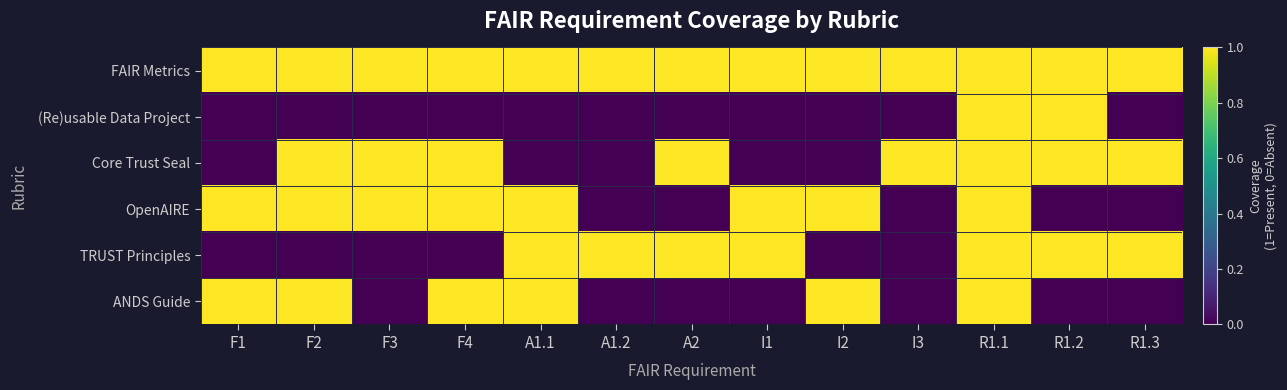

Reading left to right, extract all data points from this chart.

FAIR Metrics: F1=1	F2=1	F3=1	F4=1	A1.1=1	A1.2=1	A2=1	I1=1	I2=1	I3=1	R1.1=1	R1.2=1	R1.3=1
(Re)usable Data Project: F1=0	F2=0	F3=0	F4=0	A1.1=0	A1.2=0	A2=0	I1=0	I2=0	I3=0	R1.1=1	R1.2=1	R1.3=0
Core Trust Seal: F1=0	F2=1	F3=1	F4=1	A1.1=0	A1.2=0	A2=1	I1=0	I2=0	I3=1	R1.1=1	R1.2=1	R1.3=1
OpenAIRE: F1=1	F2=1	F3=1	F4=1	A1.1=1	A1.2=0	A2=0	I1=1	I2=1	I3=0	R1.1=1	R1.2=0	R1.3=0
TRUST Principles: F1=0	F2=0	F3=0	F4=0	A1.1=1	A1.2=1	A2=1	I1=1	I2=0	I3=0	R1.1=1	R1.2=1	R1.3=1
ANDS Guide: F1=1	F2=1	F3=0	F4=1	A1.1=1	A1.2=0	A2=0	I1=0	I2=1	I3=0	R1.1=1	R1.2=0	R1.3=0